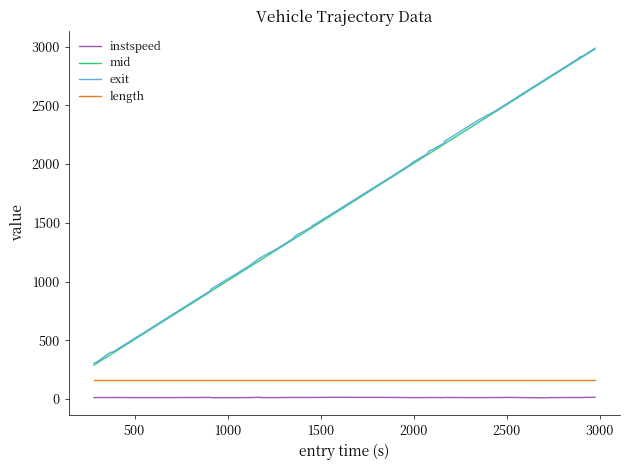

True or false: mid and instspeed cross at least once.

False